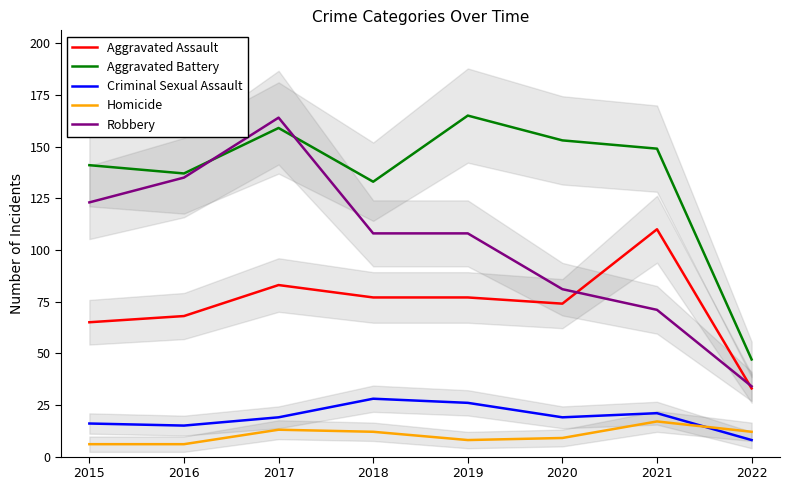

What is the average value of the Robbery series?

103